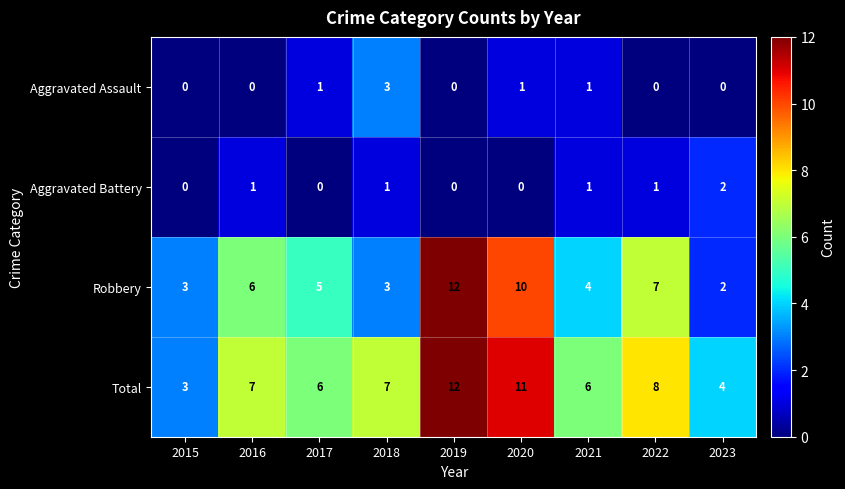

Count the number of categories in the chart.

9